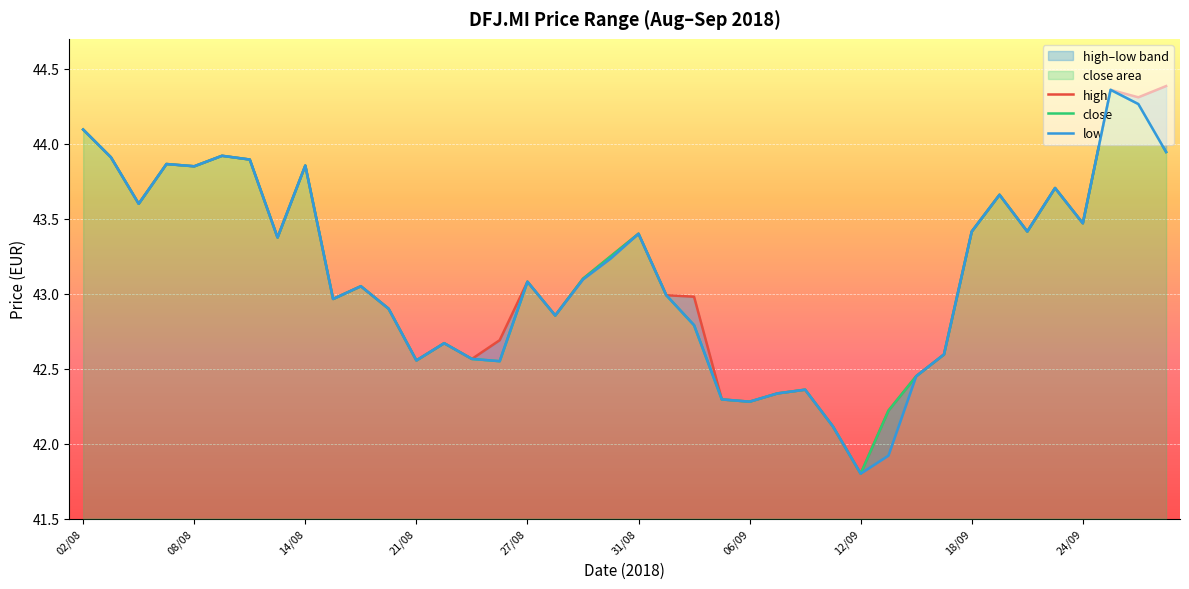

True or false: high and low cross at least once.

False